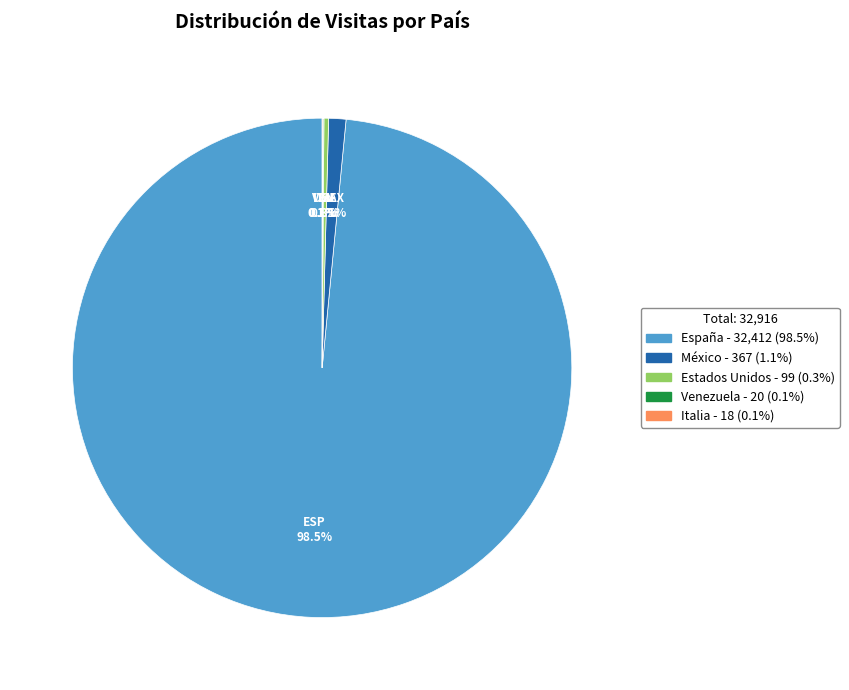

Combined, do España and México account for over 50%?

Yes